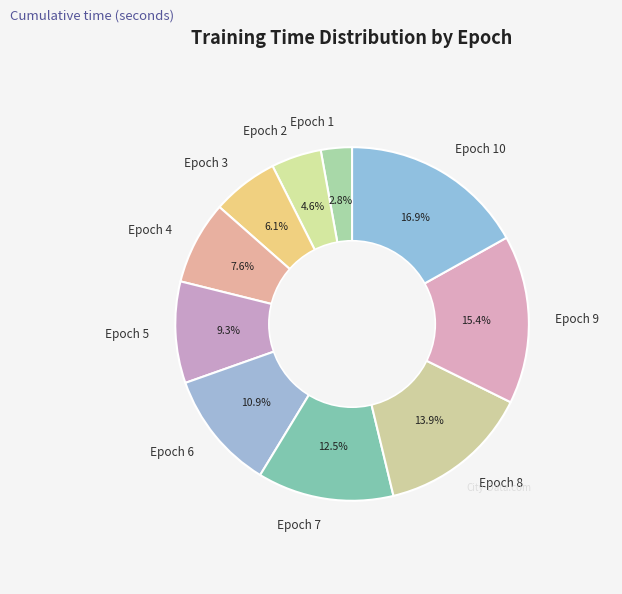

What is the largest slice in the pie chart?

Epoch 10